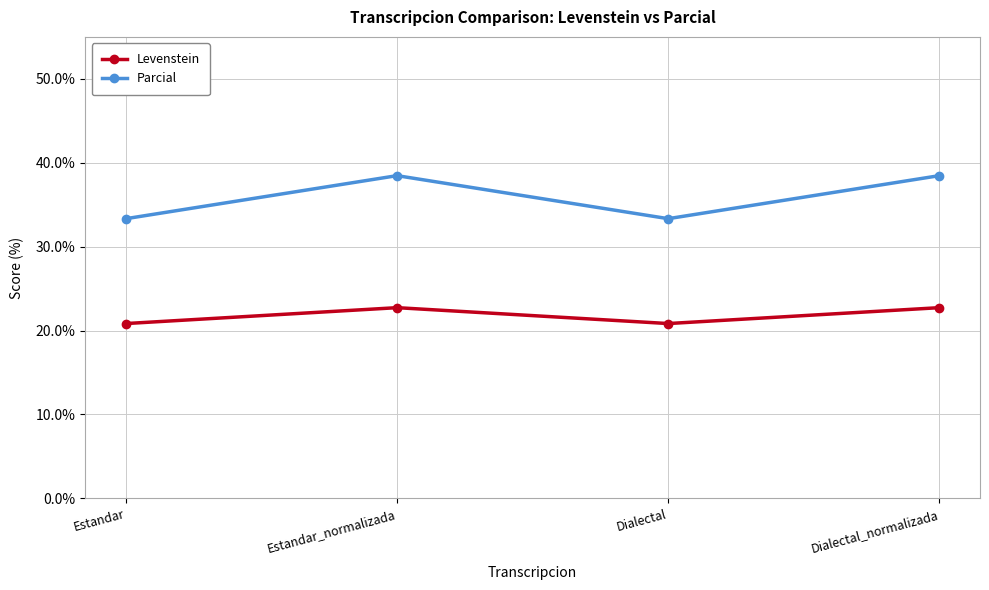

What is the spread (max minus min) of values at Dialectal_normalizada?

15.7